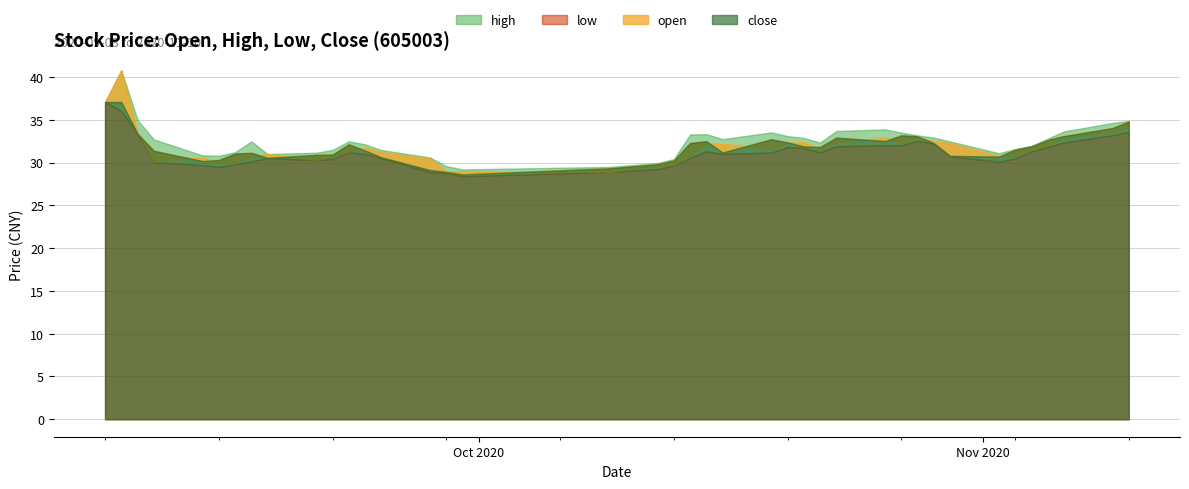

In close, how many points are lower than both neighbors (excluding endpoints)?

7